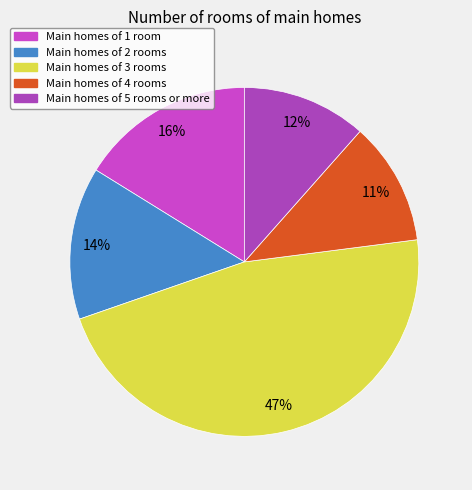

To the nearest percent, what is the average slice percentage?

20%